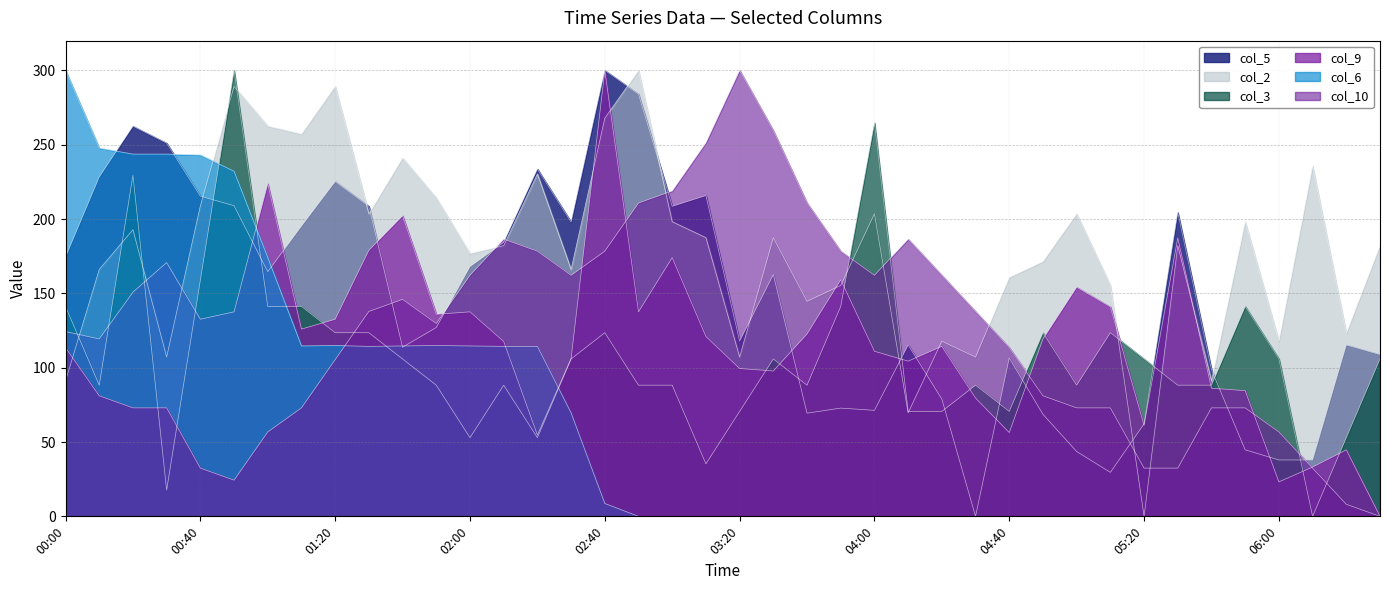

How many interior local peaks does the col_6 series have?

2